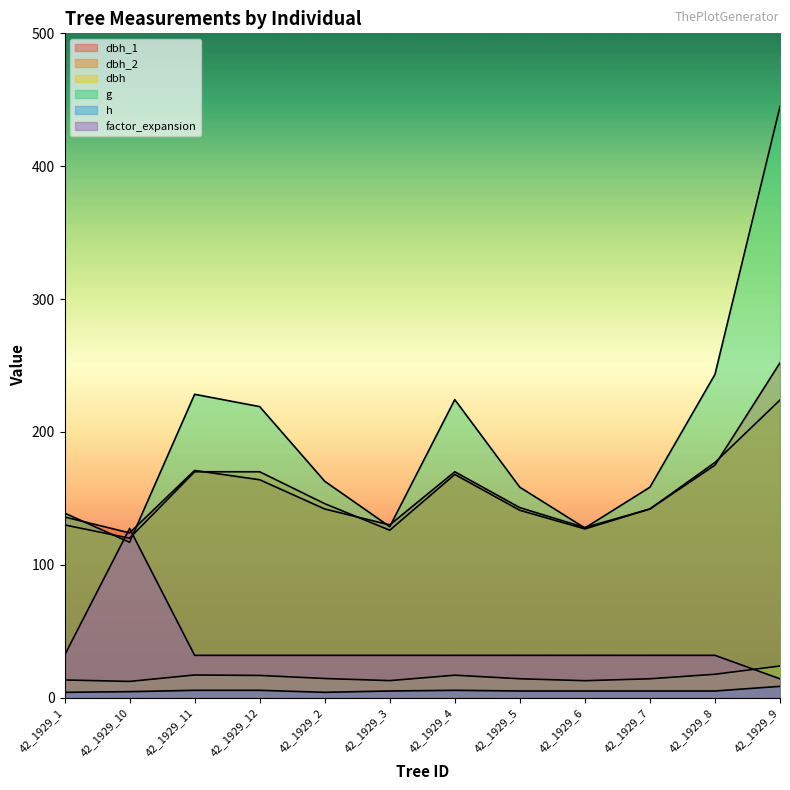

Reading left to right, list all the values displayed in this chart.

dbh_1: 42_1929_1=136.0	42_1929_10=124.0	42_1929_11=171.0	42_1929_12=164.0	42_1929_2=142.0	42_1929_3=130.0	42_1929_4=170.0	42_1929_5=143.0	42_1929_6=128.0	42_1929_7=142.0	42_1929_8=175.0	42_1929_9=252.0
dbh_2: 42_1929_1=130.0	42_1929_10=120.0	42_1929_11=170.0	42_1929_12=170.0	42_1929_2=146.0	42_1929_3=126.0	42_1929_4=168.0	42_1929_5=141.0	42_1929_6=127.0	42_1929_7=142.0	42_1929_8=177.0	42_1929_9=224.0
dbh: 42_1929_1=13.3	42_1929_10=12.2	42_1929_11=17.1	42_1929_12=16.7	42_1929_2=14.4	42_1929_3=12.8	42_1929_4=16.9	42_1929_5=14.2	42_1929_6=12.8	42_1929_7=14.2	42_1929_8=17.6	42_1929_9=23.8
g: 42_1929_1=138.9	42_1929_10=116.9	42_1929_11=228.3	42_1929_12=219.0	42_1929_2=162.9	42_1929_3=128.7	42_1929_4=224.3	42_1929_5=158.4	42_1929_6=127.7	42_1929_7=158.4	42_1929_8=243.3	42_1929_9=444.9
h: 42_1929_1=4.0	42_1929_10=4.5	42_1929_11=5.5	42_1929_12=5.5	42_1929_2=4.0	42_1929_3=5.0	42_1929_4=5.5	42_1929_5=5.0	42_1929_6=5.0	42_1929_7=5.0	42_1929_8=5.0	42_1929_9=8.5
factor_expansion: 42_1929_1=31.8	42_1929_10=127.3	42_1929_11=31.8	42_1929_12=31.8	42_1929_2=31.8	42_1929_3=31.8	42_1929_4=31.8	42_1929_5=31.8	42_1929_6=31.8	42_1929_7=31.8	42_1929_8=31.8	42_1929_9=14.2